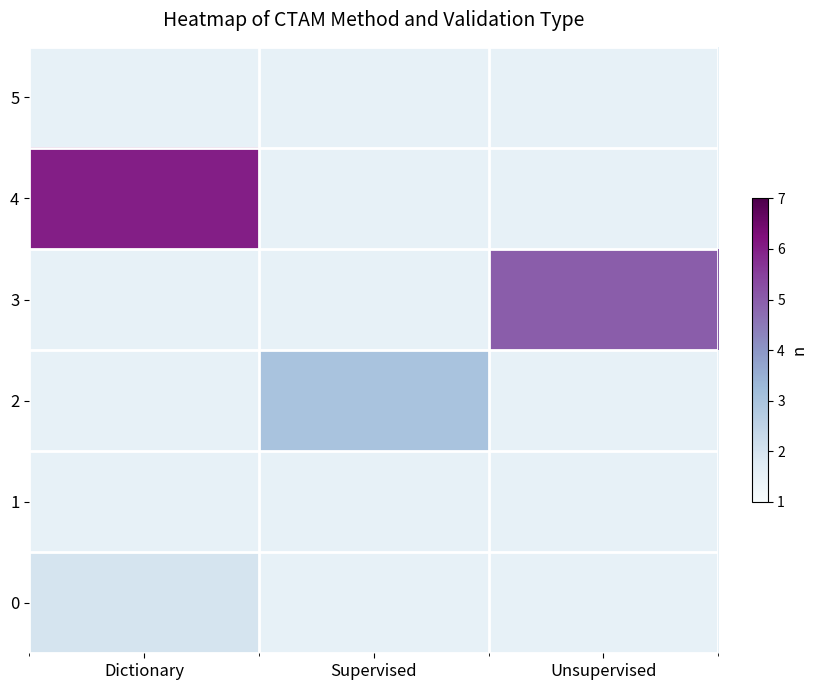

Is it true that 5 equals 1.5 at Dictionary?

True